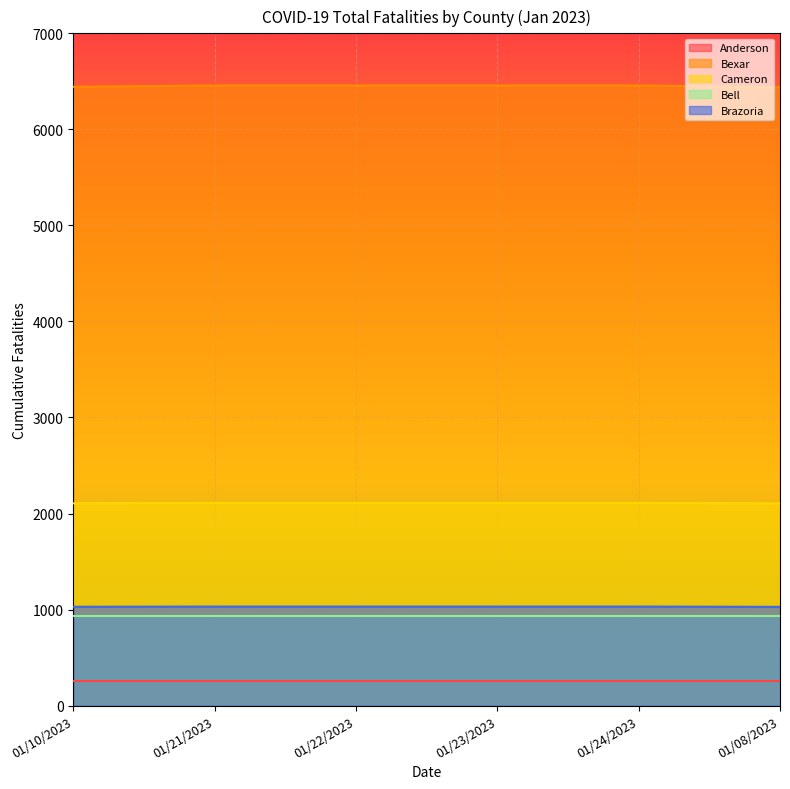

What is the minimum value for Cameron?

2105